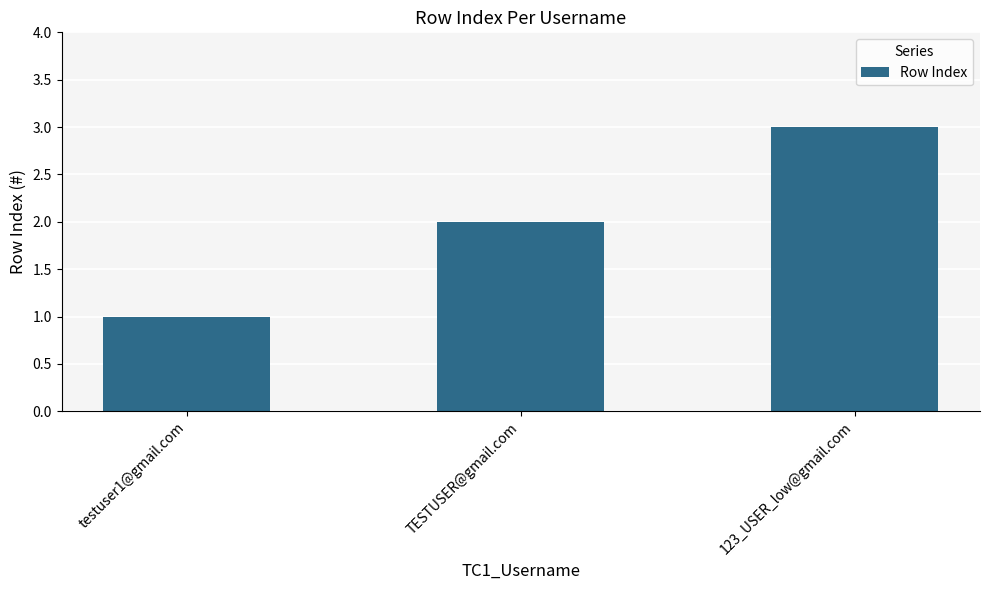

How many bars are there in total?

3